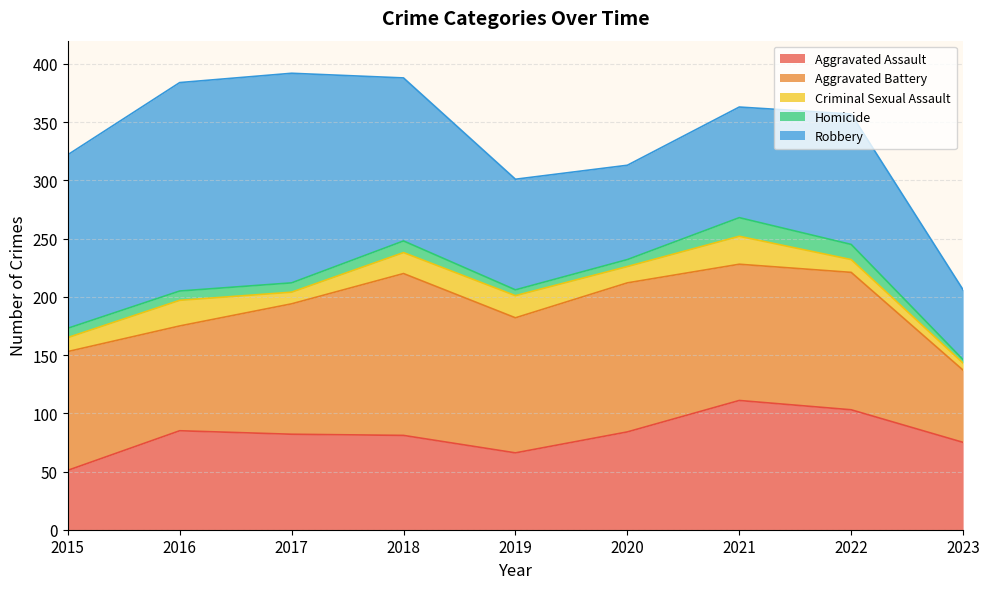

Reading left to right, extract all data points from this chart.

Aggravated Assault: 51	85	82	81	66	84	111	103	75
Aggravated Battery: 102	90	112	139	116	128	117	118	62
Criminal Sexual Assault: 12	22	10	18	19	14	24	11	6
Homicide: 8	8	8	10	5	6	16	13	3
Robbery: 149	179	180	140	95	81	95	112	60